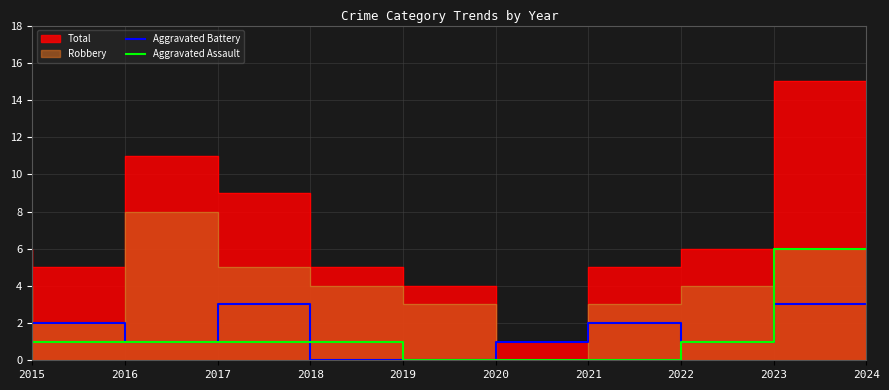

Which has a higher value, 2022 or 2024?

2024